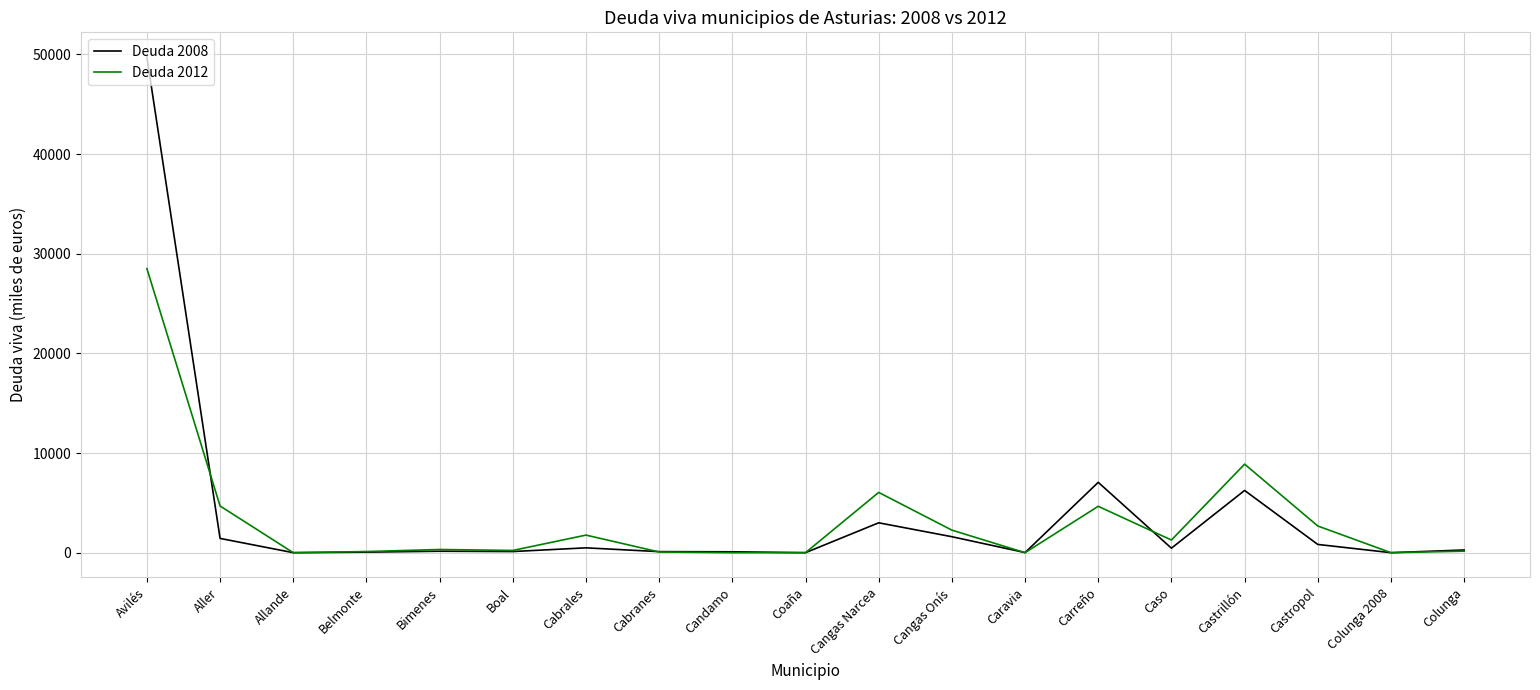

Which series has the largest range (max minus min)?

Deuda 2008